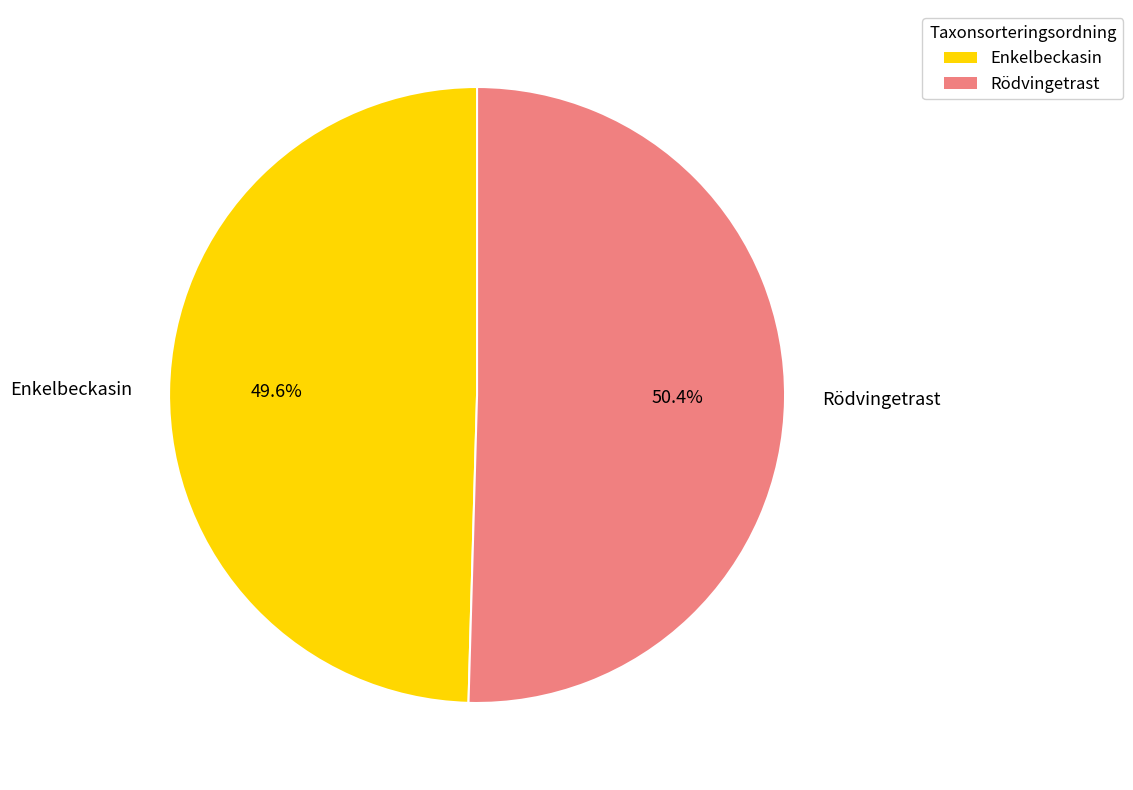

To the nearest percent, what is the difference between the largest and smallest slice percentages?

1%